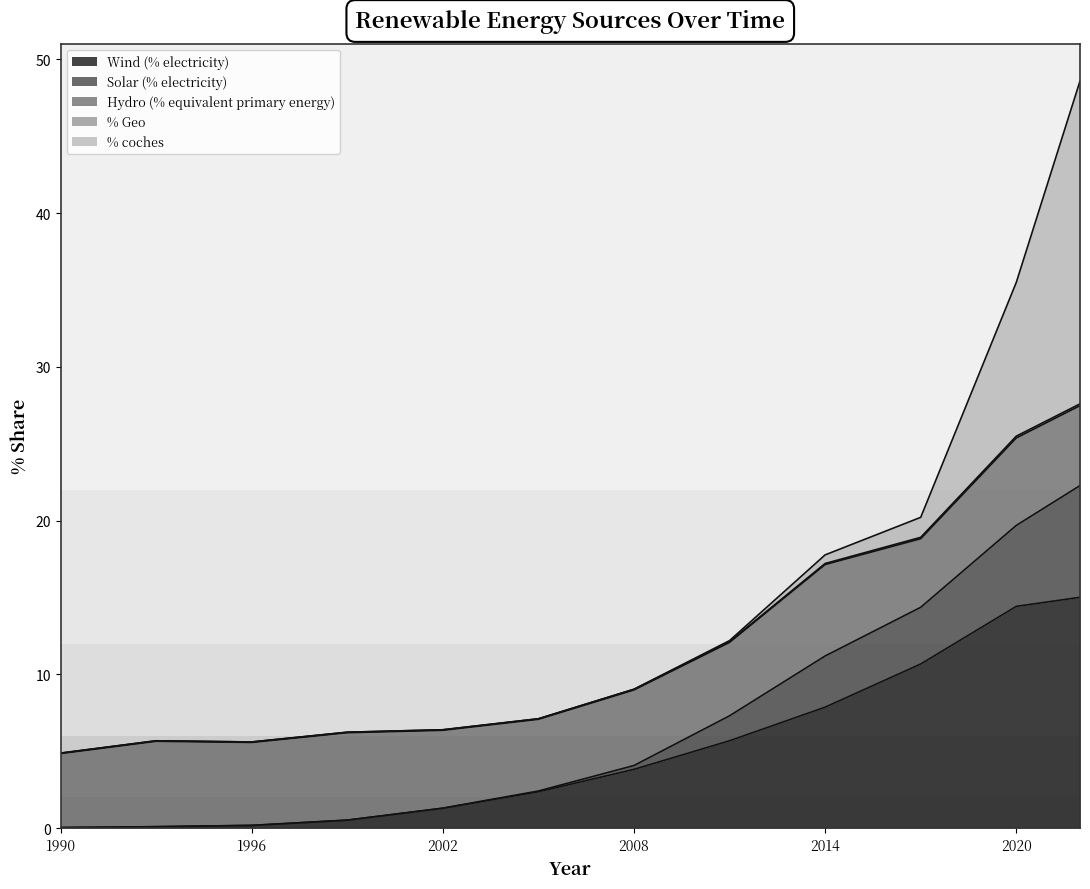

True or false: % Geo has more than 1 interior local peaks.

False